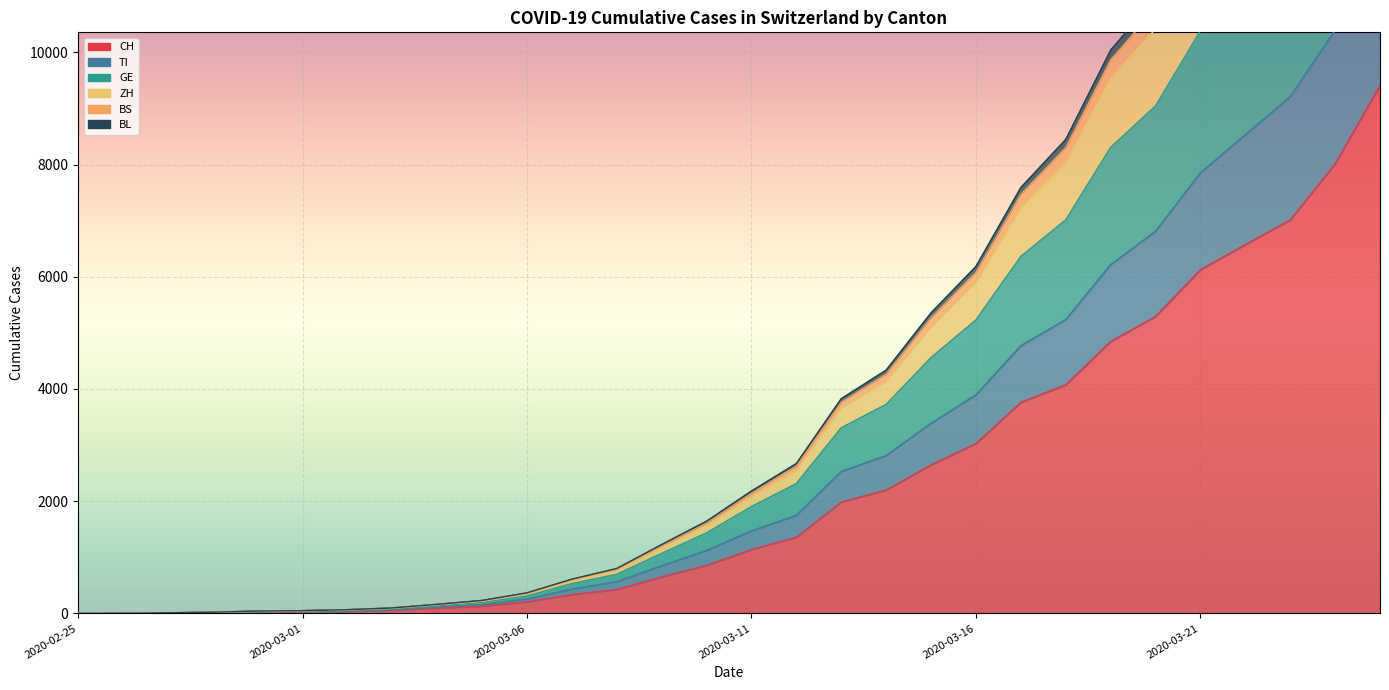

What is the label of the 1st point from the left?

2020-02-25